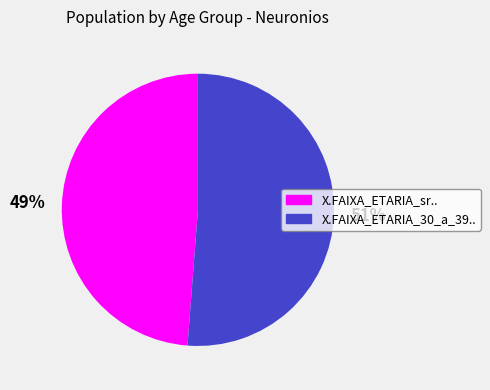

Which has a higher value, X.FAIXA_ETARIA_sr.. or X.FAIXA_ETARIA_30_a_39..?

X.FAIXA_ETARIA_30_a_39..